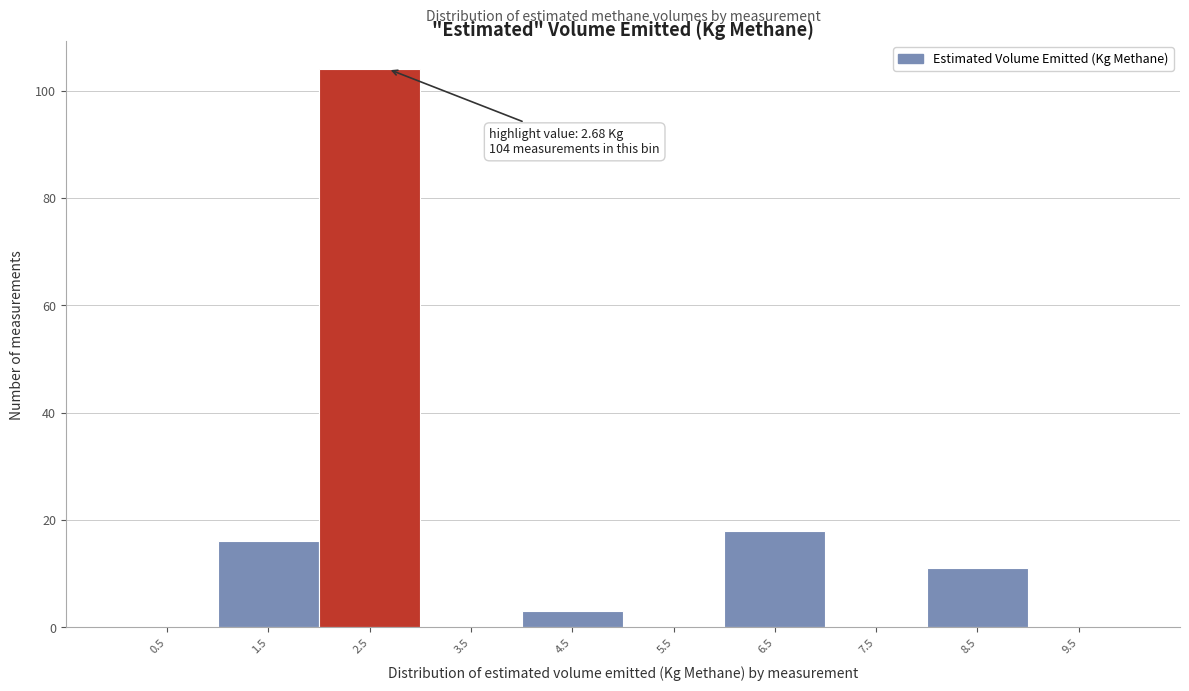

Over which range of the x-axis is the bar tallest?

2 to 3